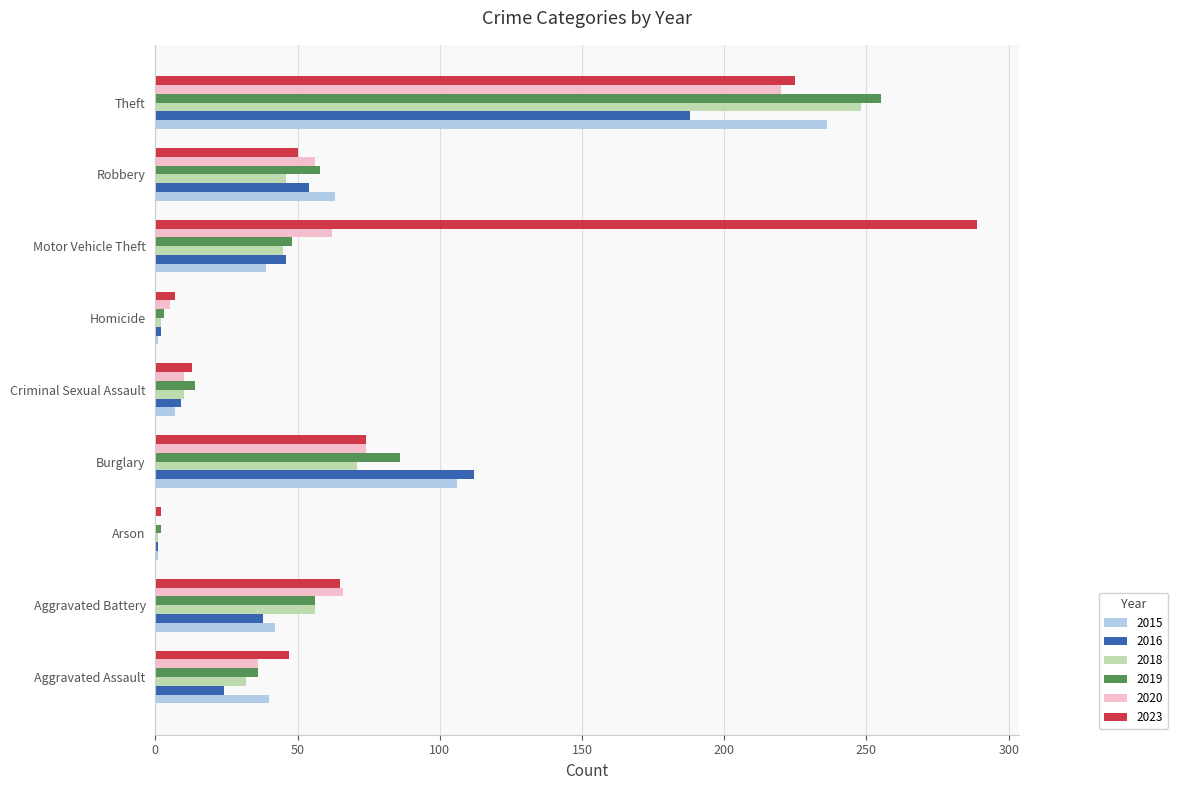

Which label corresponds to the largest value in the chart?

Motor Vehicle Theft